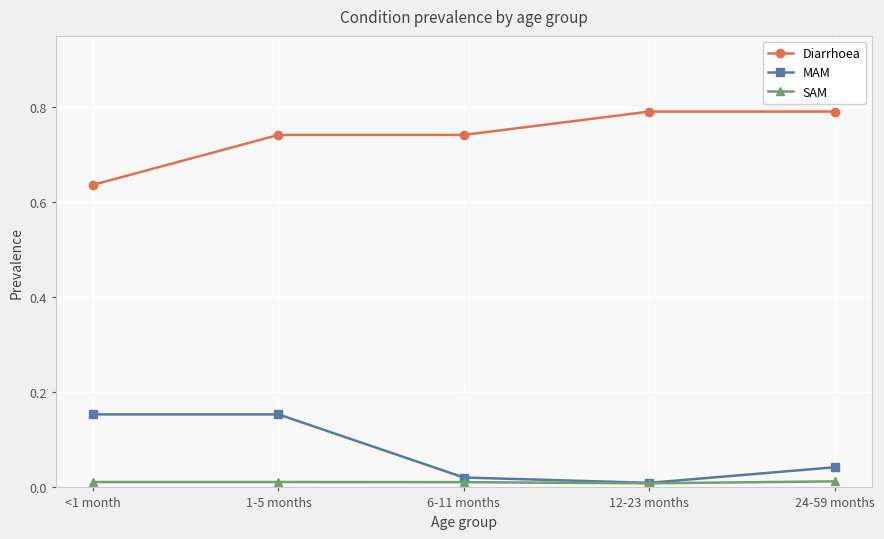

The value of SAM at 6-11 months is 0.0. True or false?

True